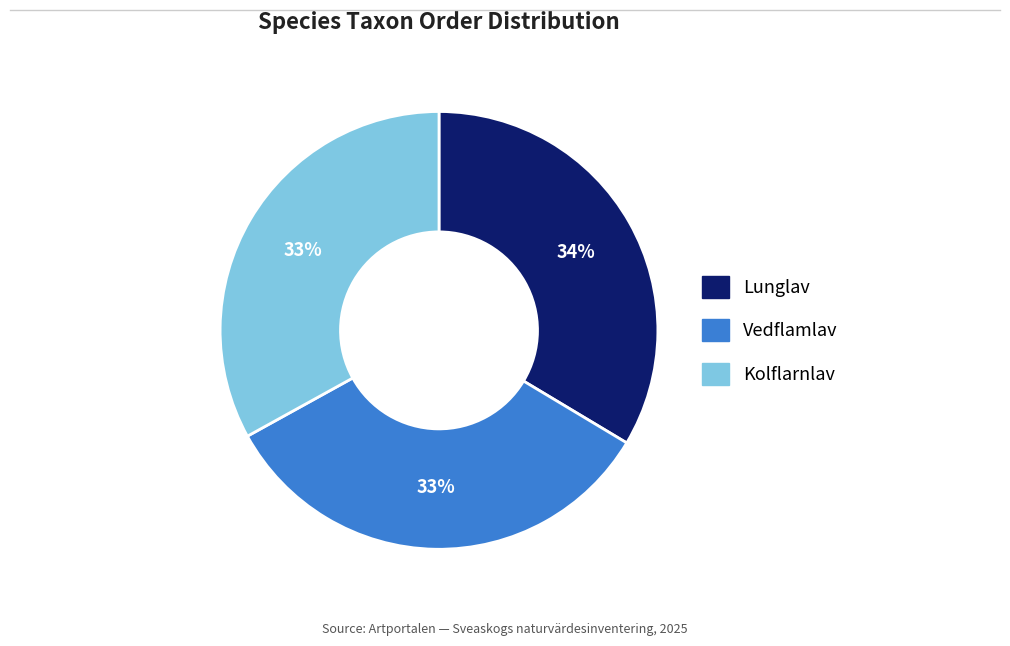

To the nearest percent, what is the combined percentage of Vedflamlav and Lunglav?

67%